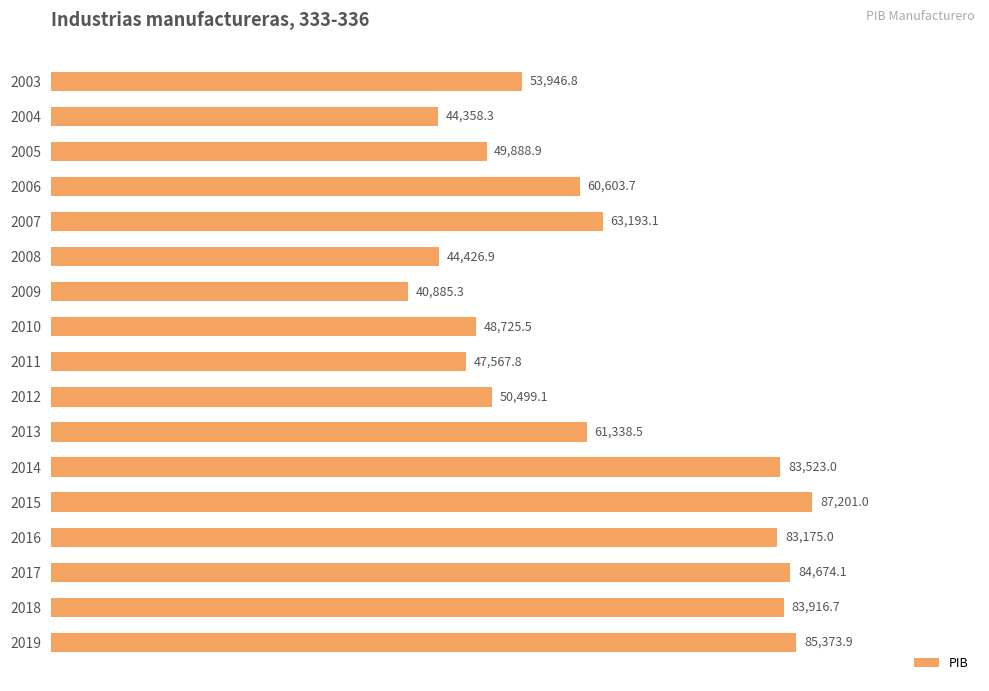

What is the greatest value displayed?

87201.0